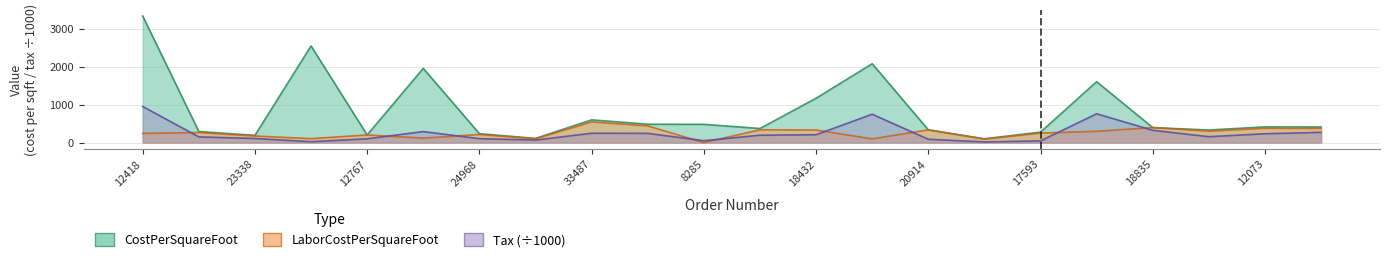

What is the label of the 10th point from the left?

19246